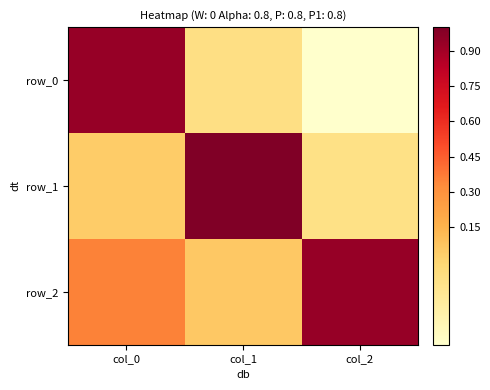

Rank the series at col_1 from lowest to highest value.

row_0, row_2, row_1